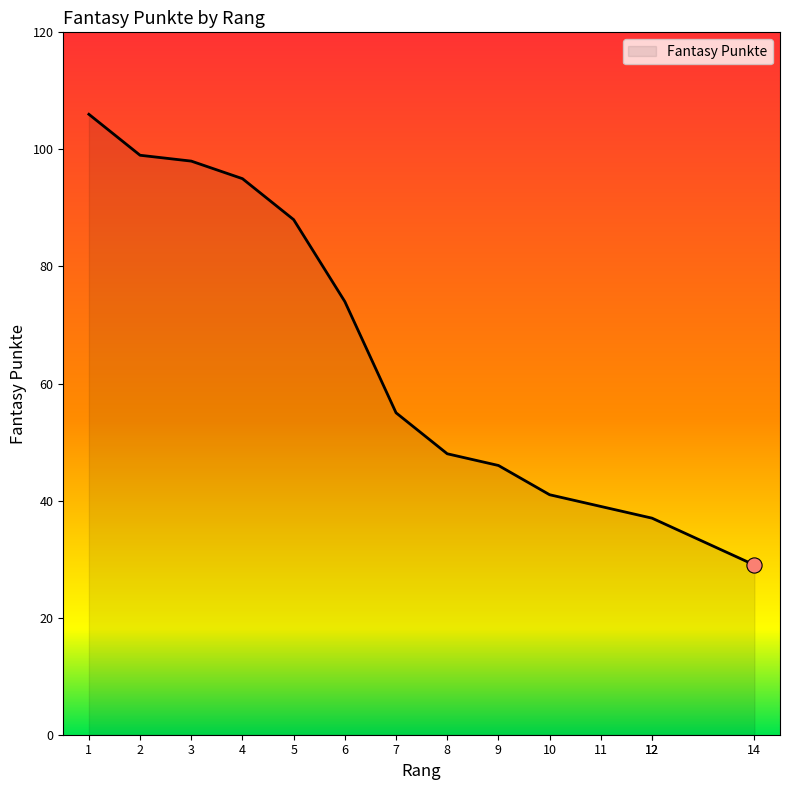

What is the ratio of the value at 5 to the value at 10?

2.1